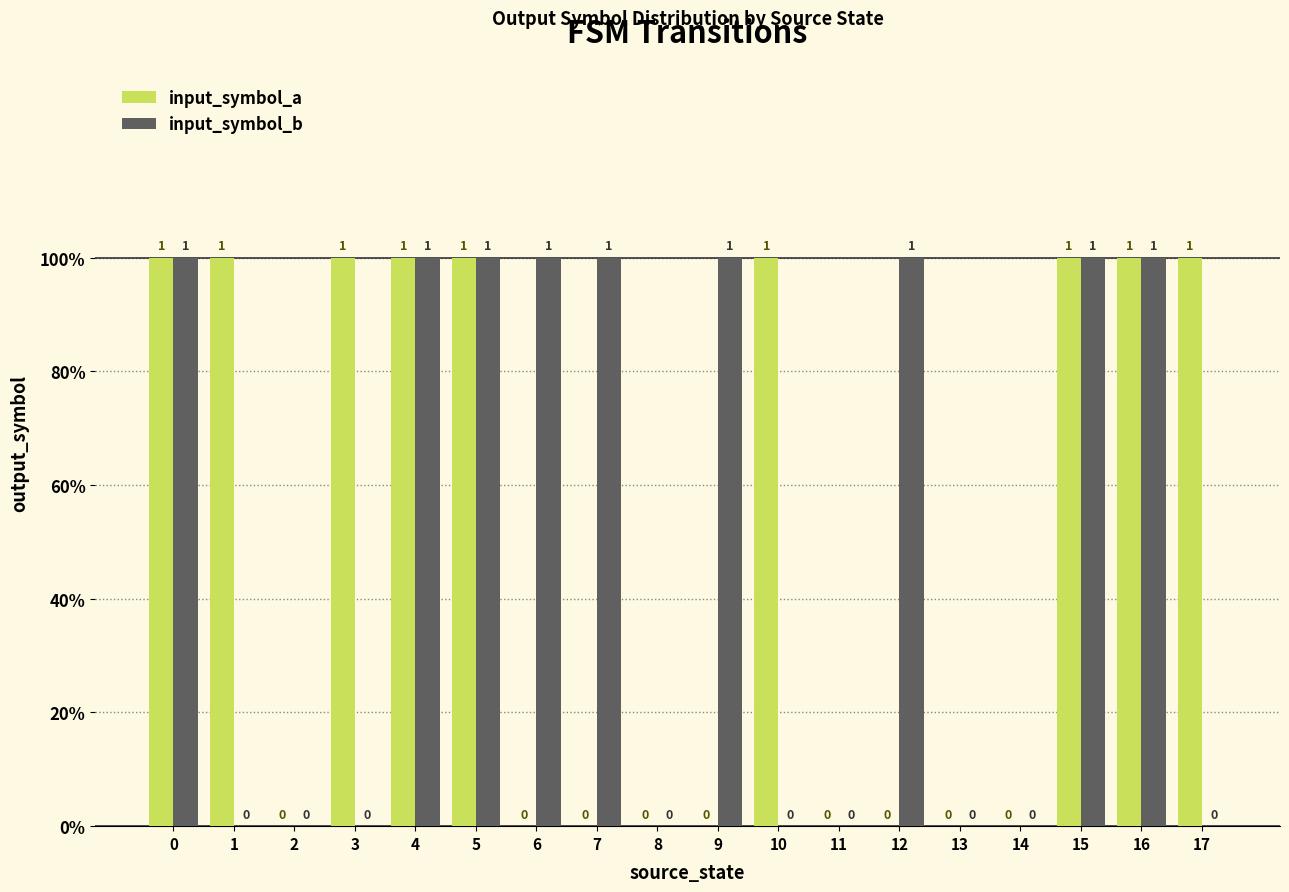

Are the bars horizontal?

No